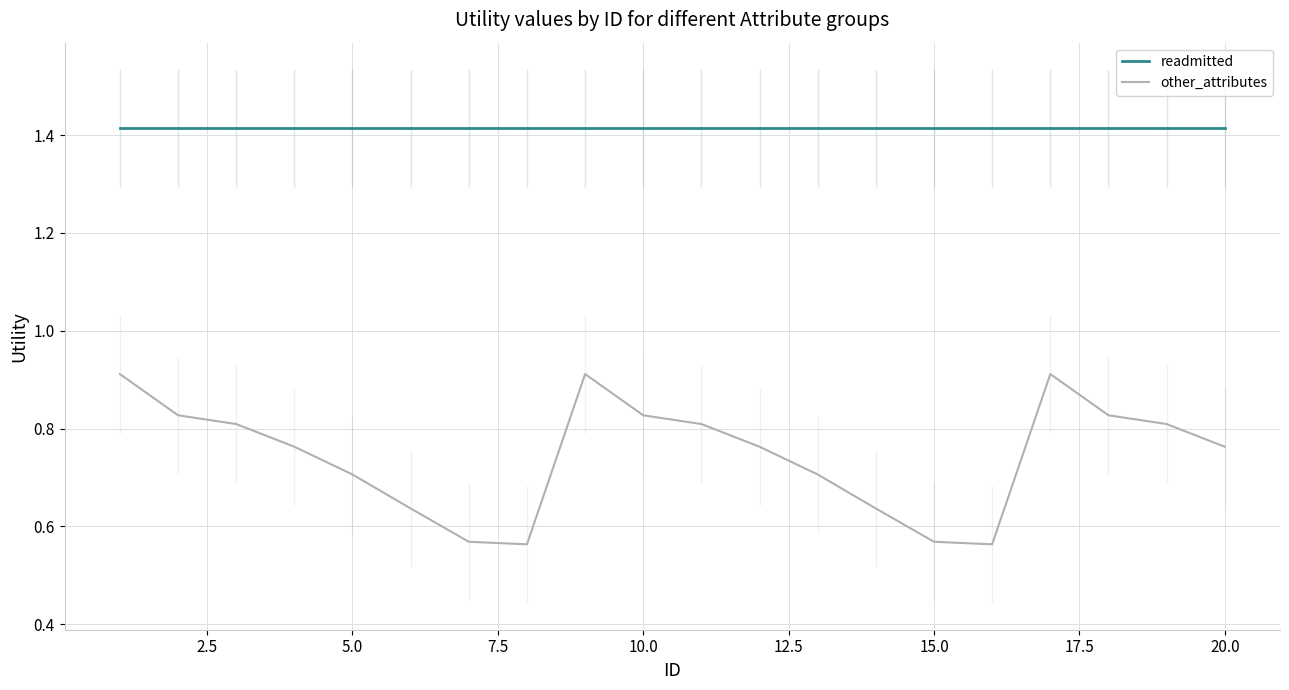

List the series in order of their overall mean, lowest first.

other_attributes, readmitted